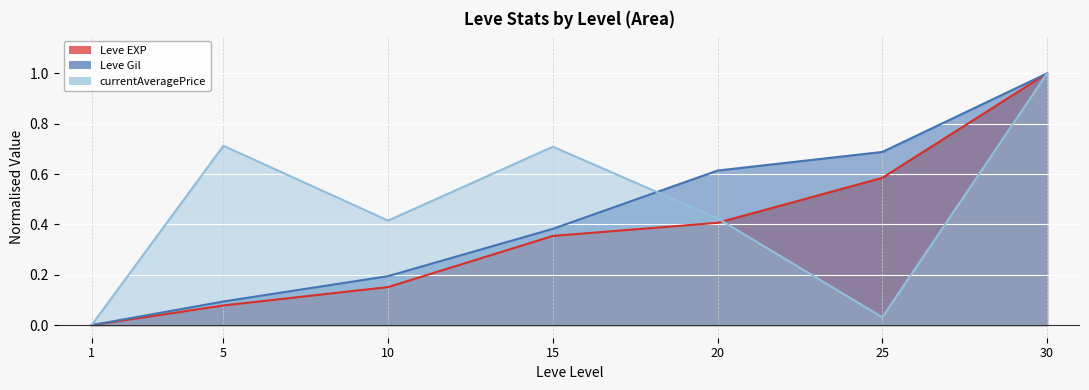

Which series has the largest total across all categories?

currentAveragePrice